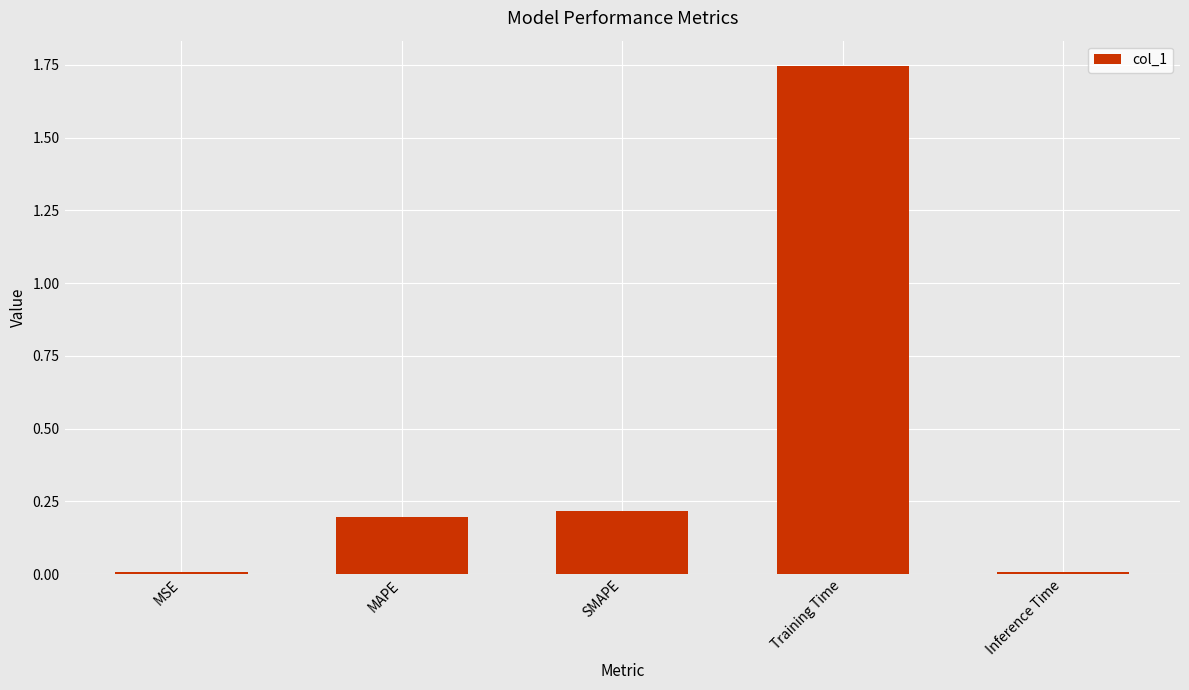

What is the label of the 4th bar from the right?

MAPE